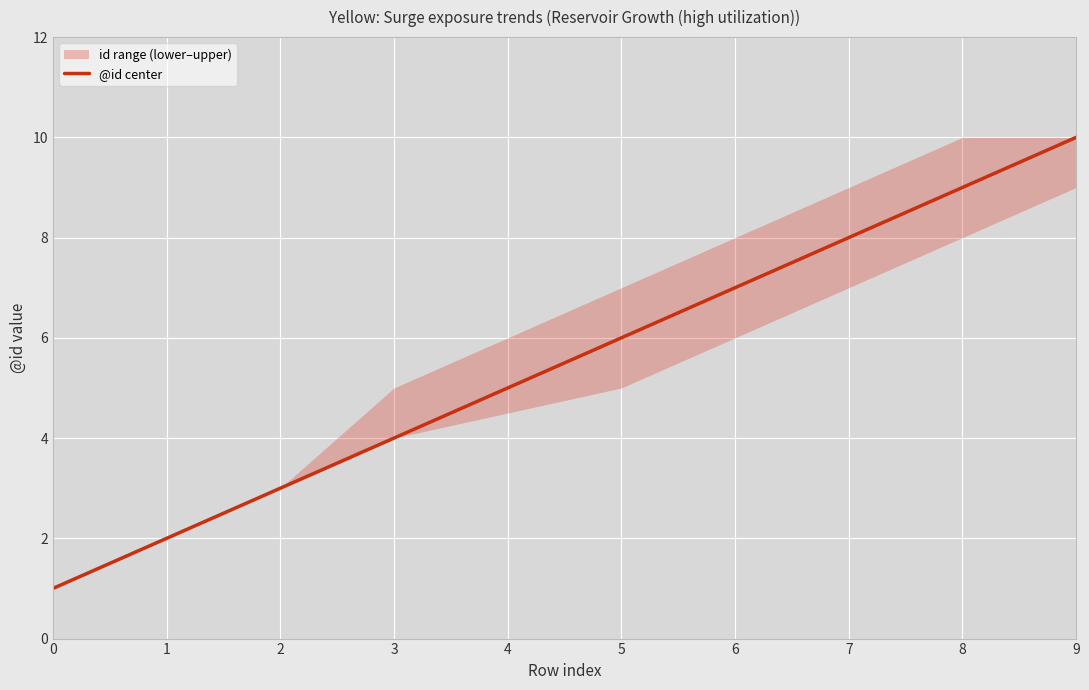

List the labels in order of @id center value, largest first.

9, 8, 7, 6, 5, 3, 2, 1, 0